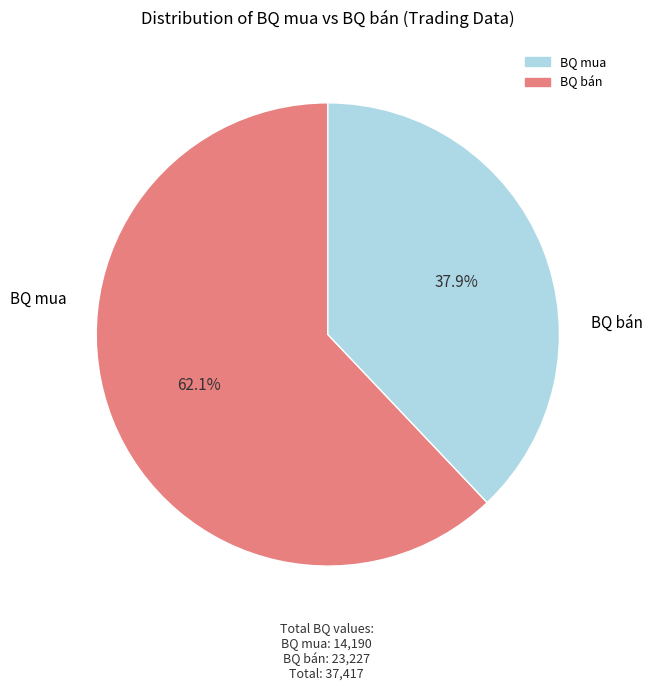

How many segments does this pie chart have?

2